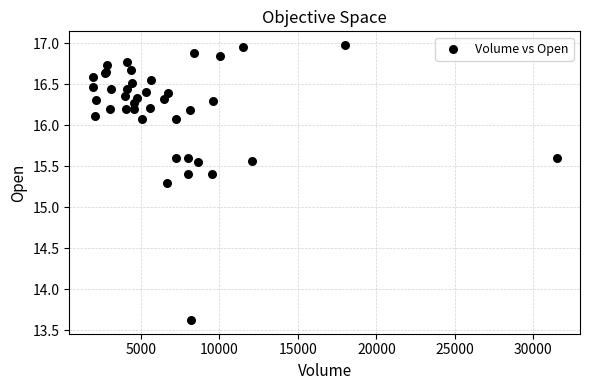

What Y value in the scatter plot is closest to 15?

15.3